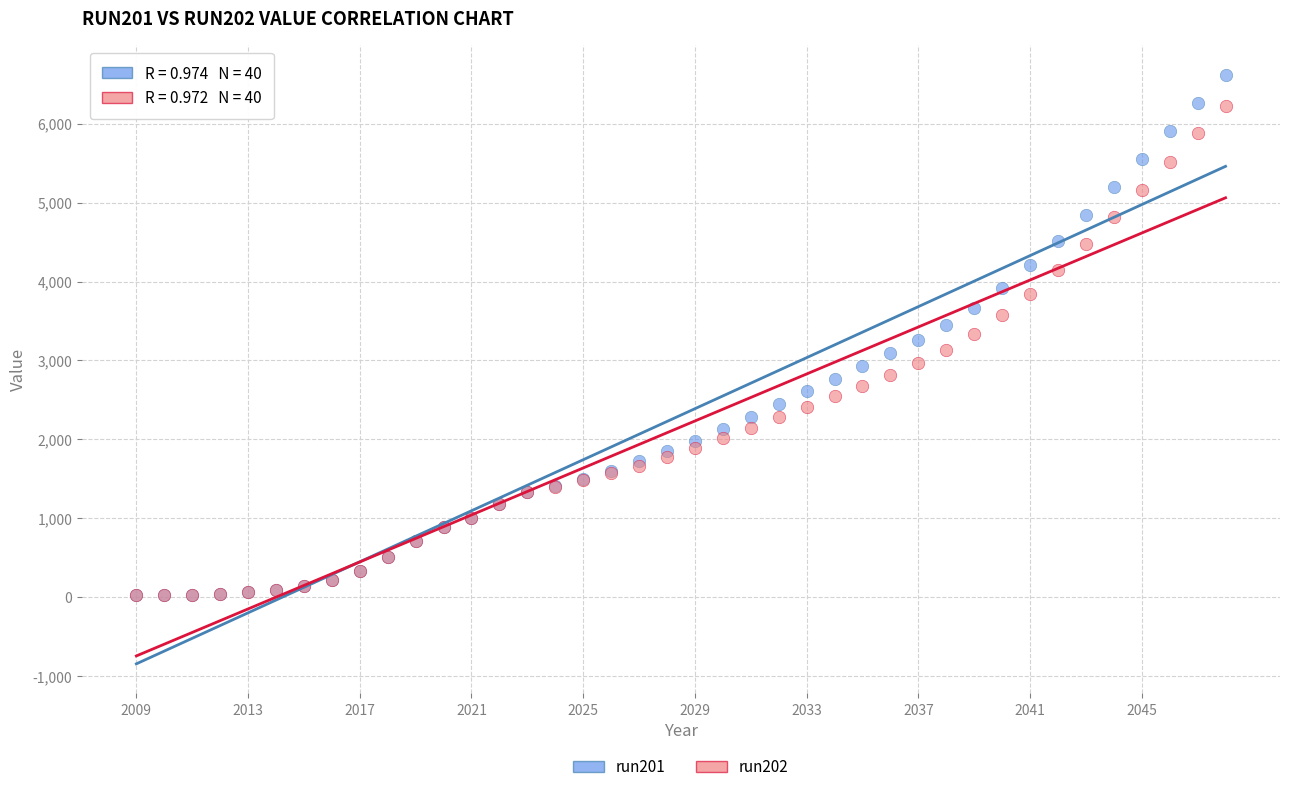

Which series reaches the maximum Y coordinate?

run201